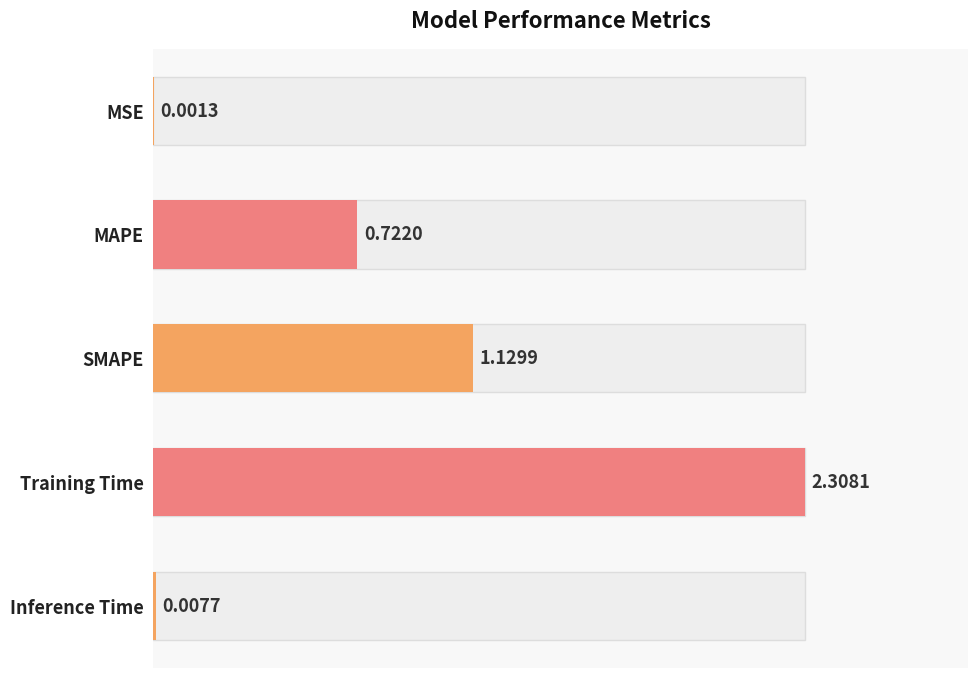

What is the change in value from MAPE to Training Time?

+1.6